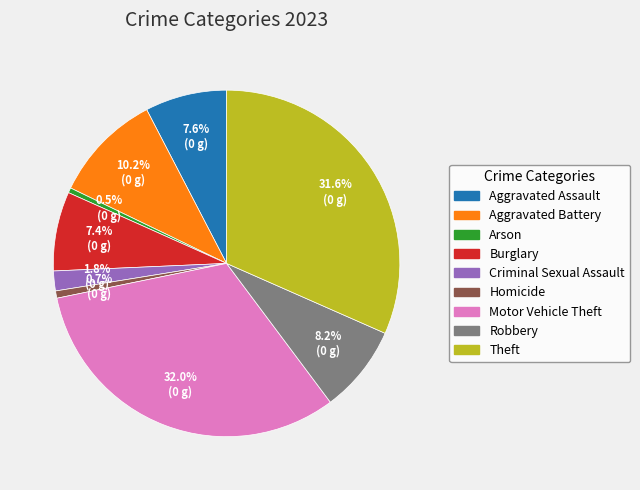

Is it true that Motor Vehicle Theft is 41% of the pie?

False